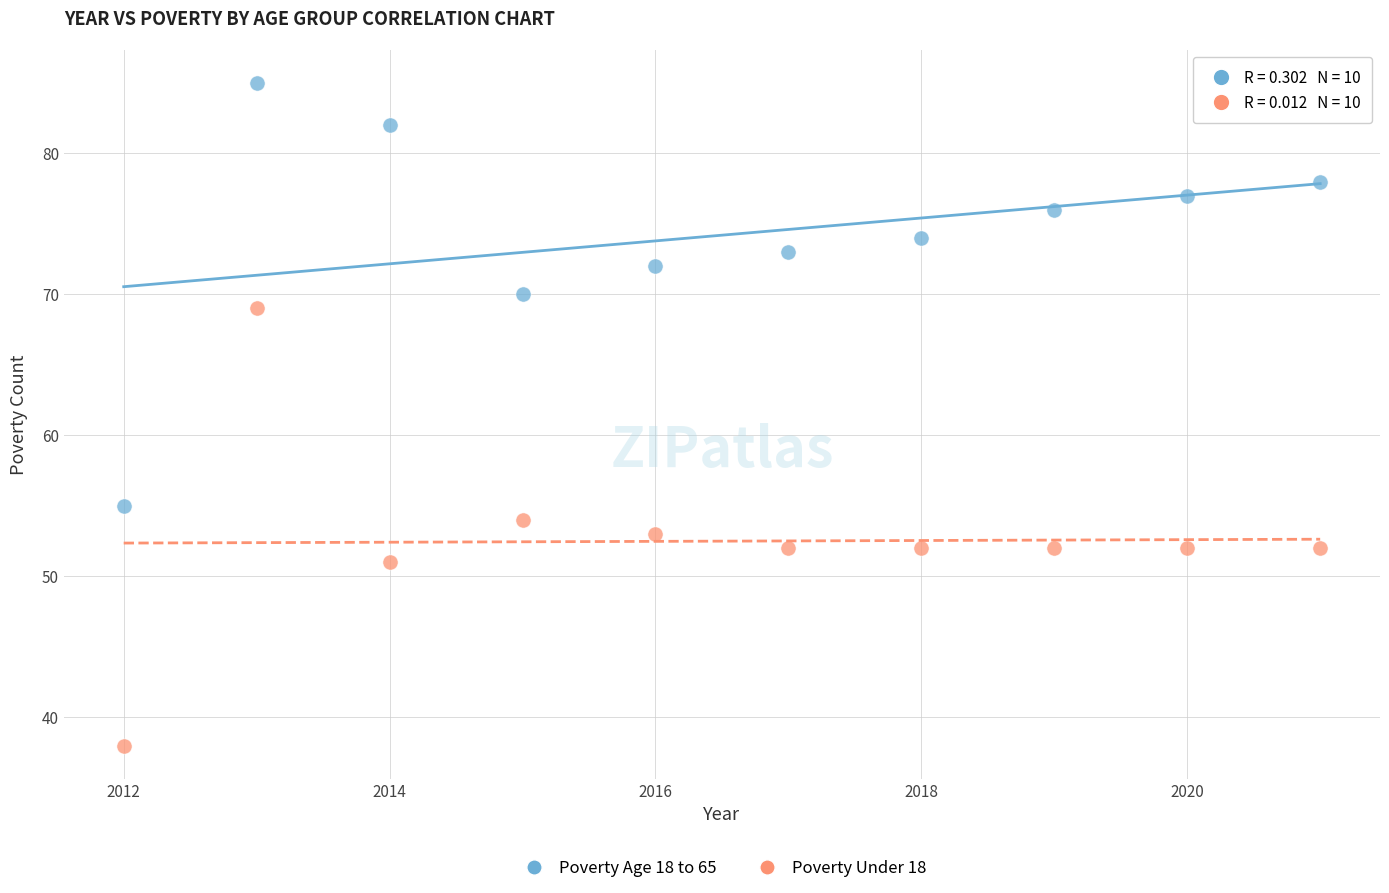

Which series contains the lowest Y value?

Poverty Under 18